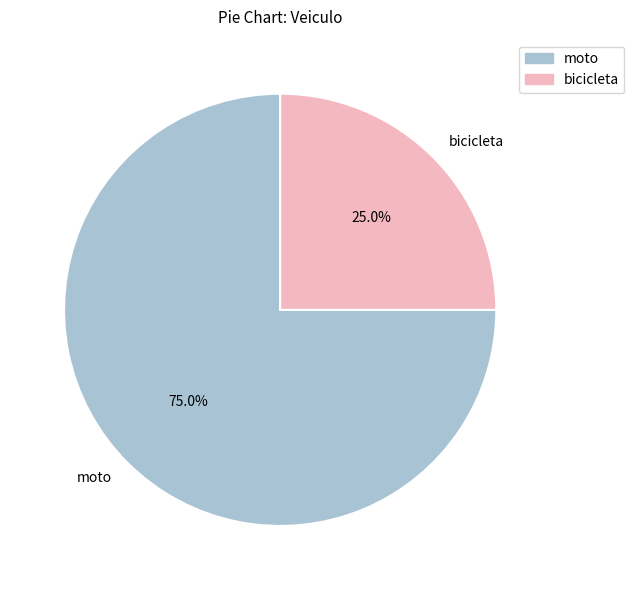

Rank the categories by value from highest to lowest.

moto, bicicleta